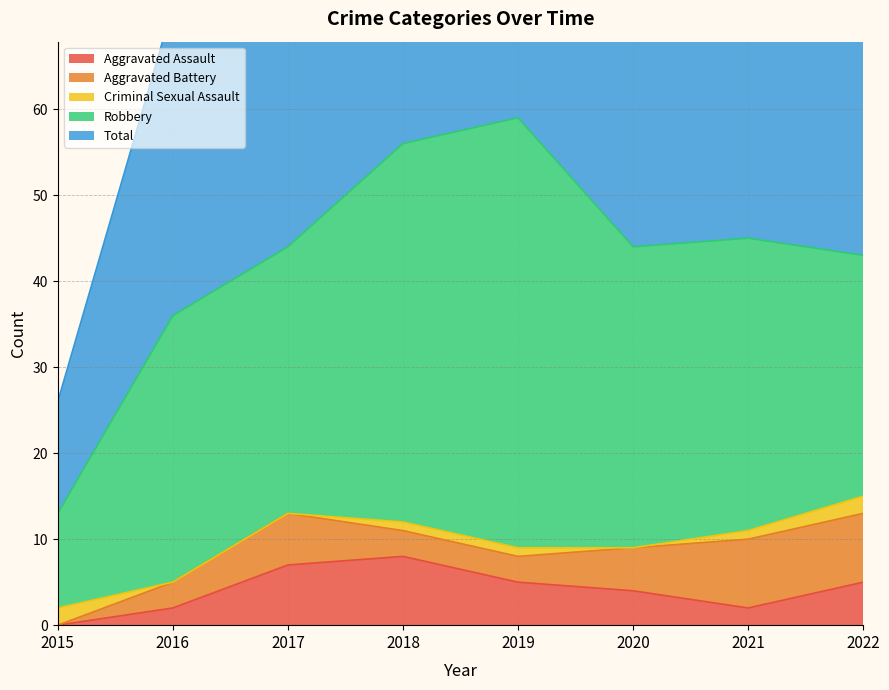

At which category does the chart reach its peak across all series?

2019